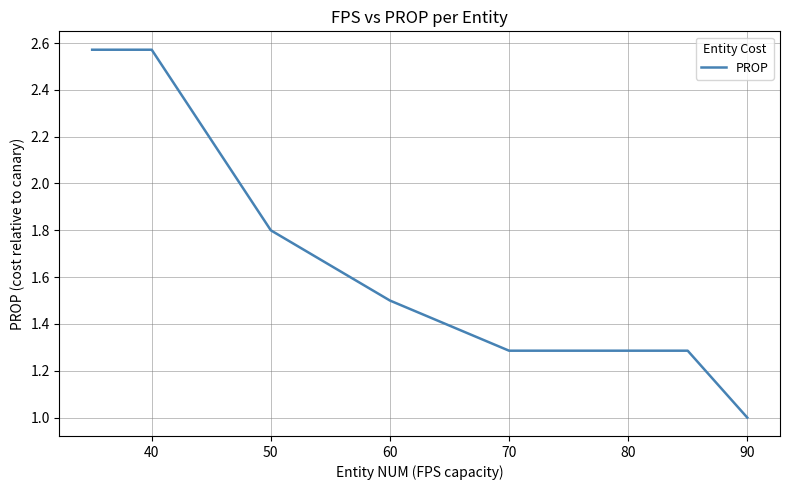

True or false: the data has more than 0 interior local peaks.

False